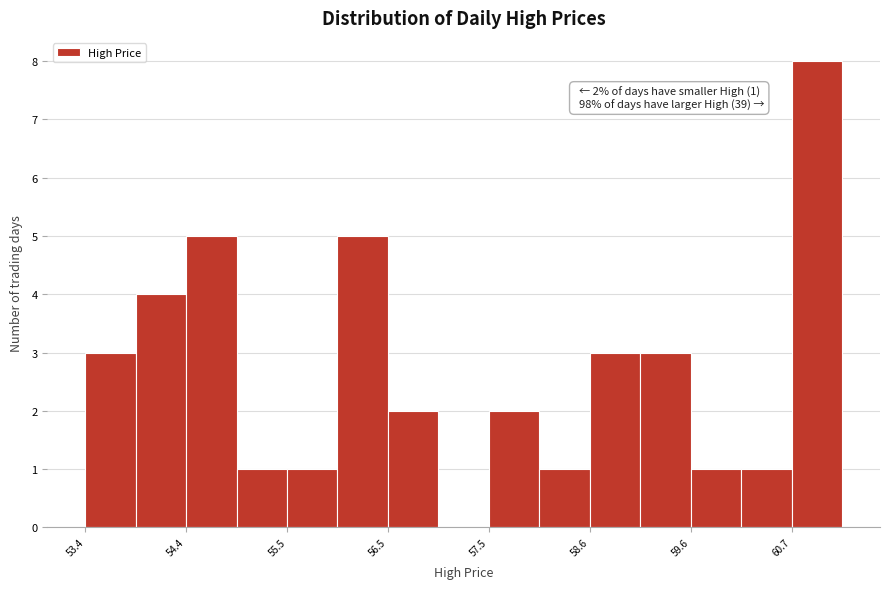

Around what value on the x-axis is the tallest bar? Give the approximate position of its centre, as read against the axis.

61.0